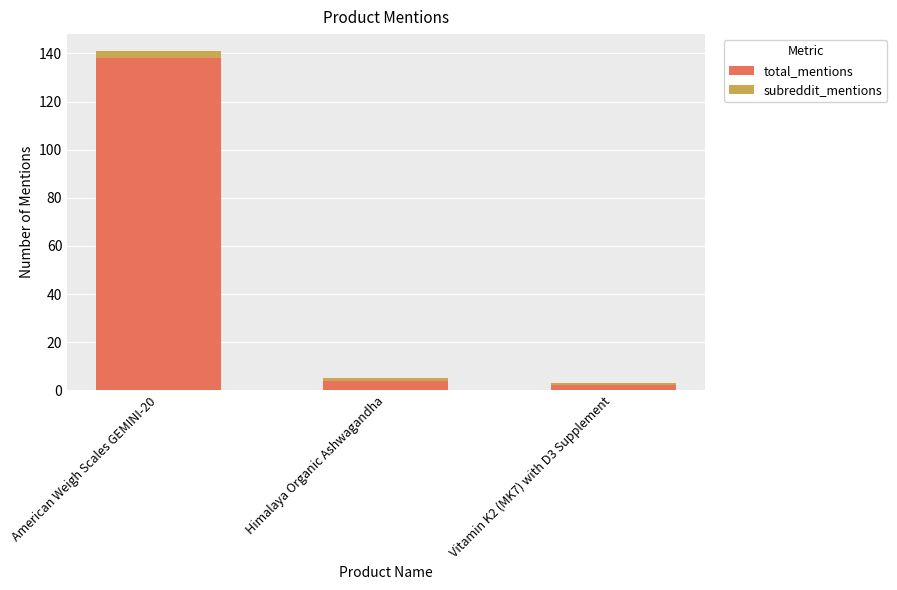

Are the bars horizontal?

No